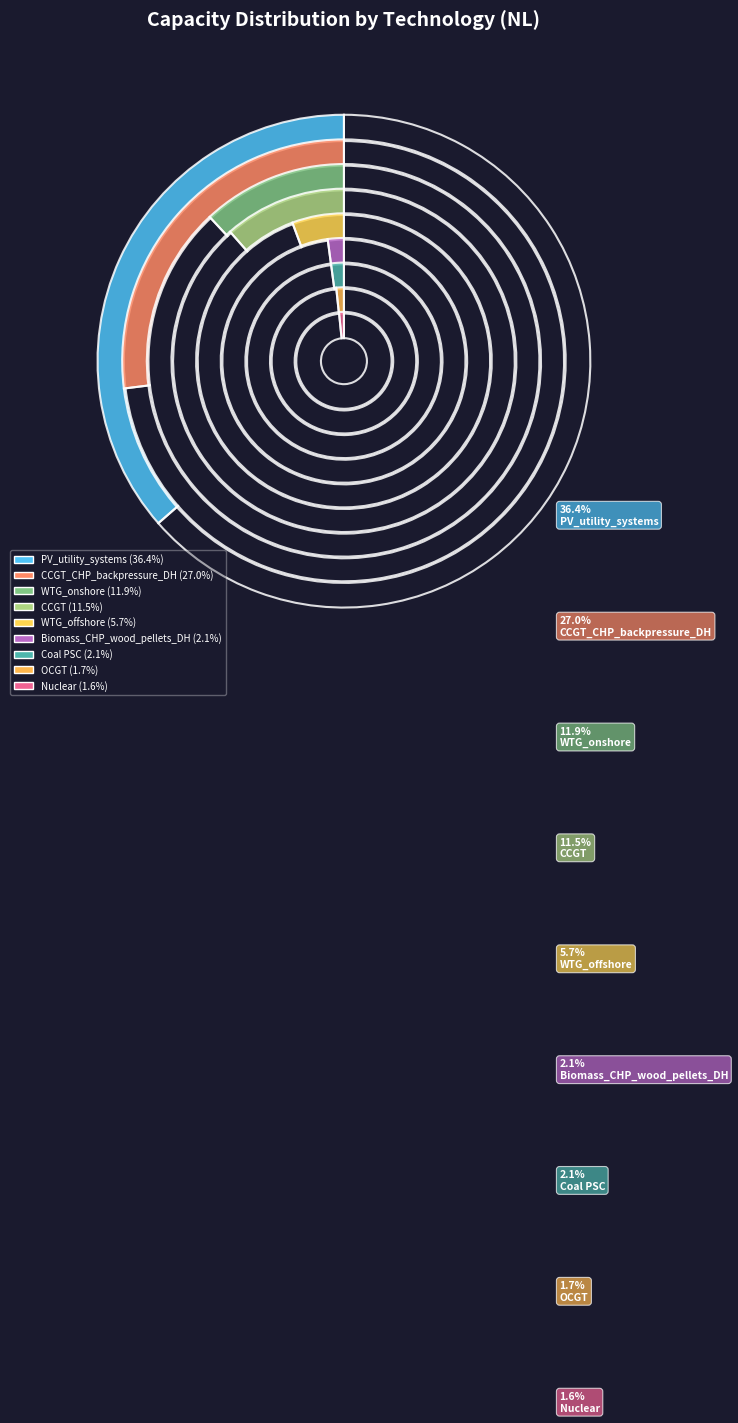

Which slice is the largest?

PV_utility_systems